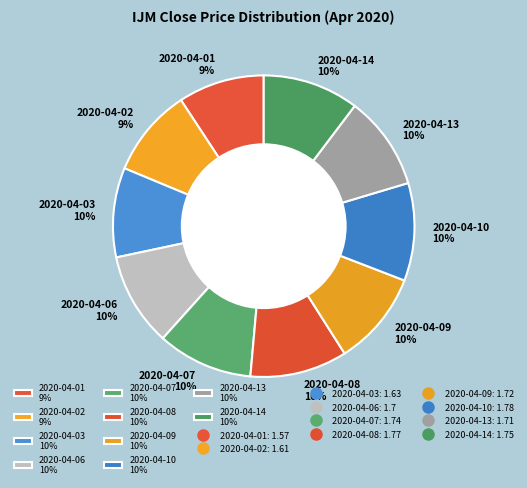

The 2020-04-01 slice represents 9% of the pie. True or false?

True